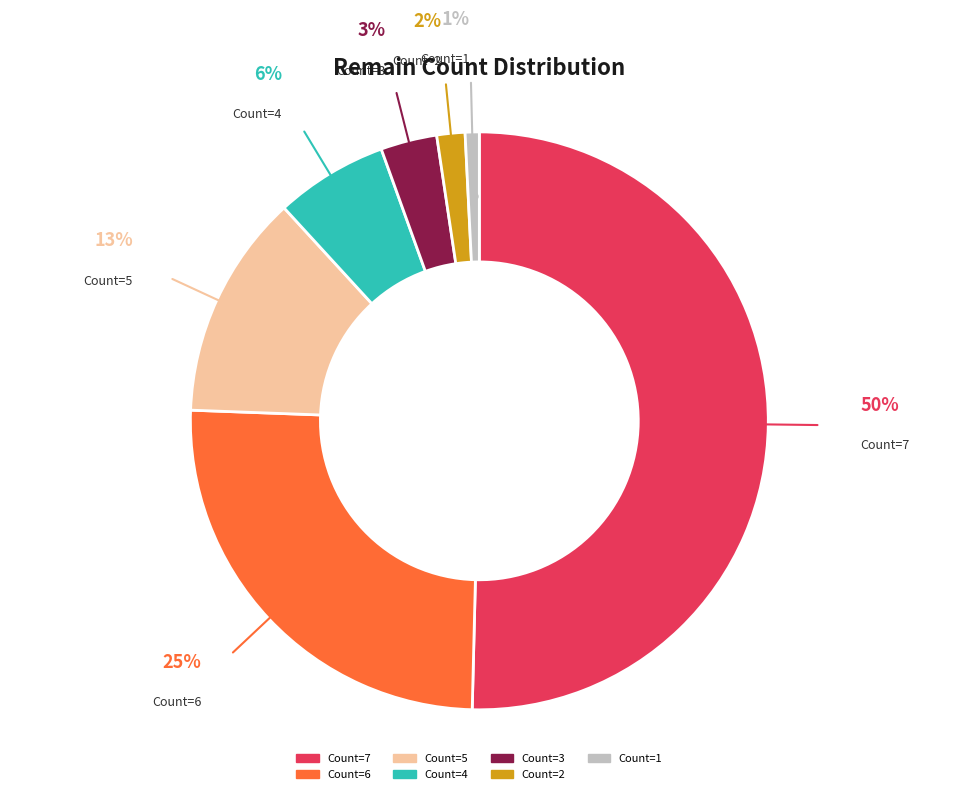

To the nearest percent, what is the average slice percentage?

14%